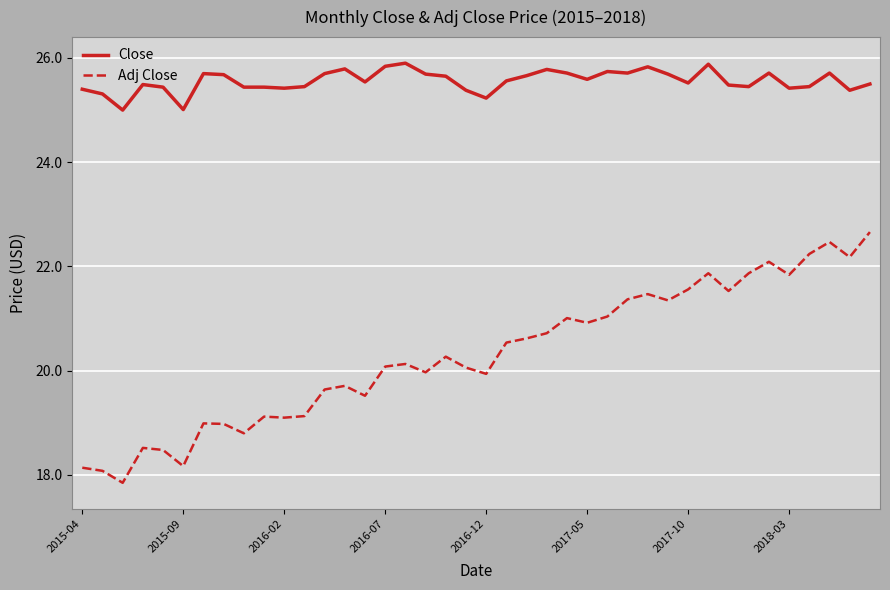

What is the greatest value displayed?

25.9